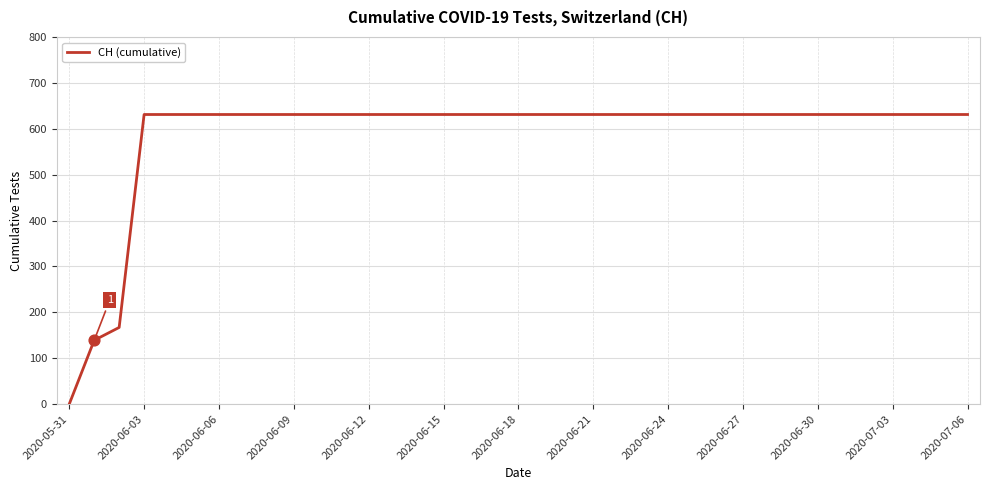

What is the maximum value shown in the chart?

631